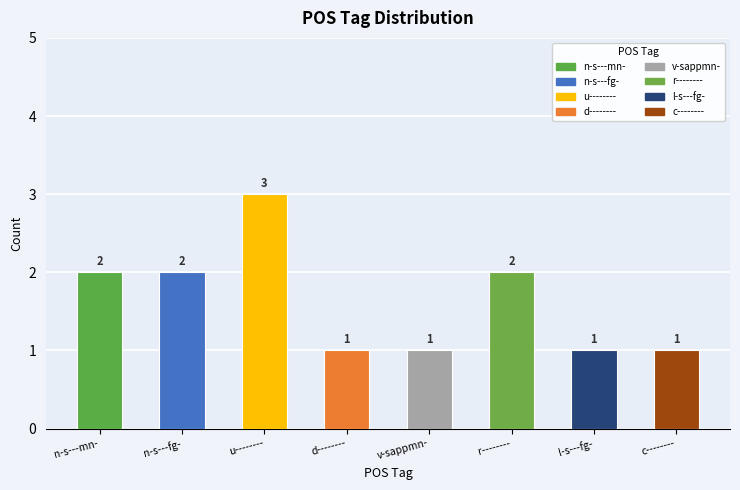

What value does the data have at u--------?

3